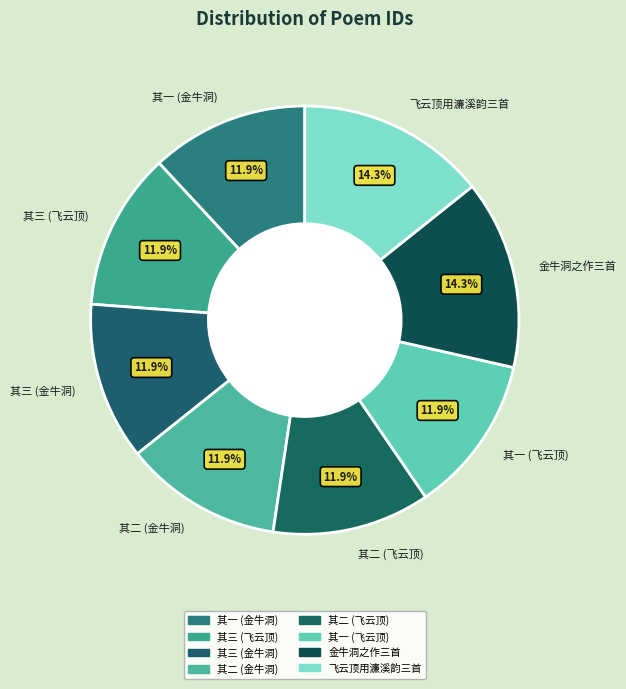

Approximately how many times larger is the value at 其二 (飞云顶) compared to 其二 (金牛洞)?

1.0